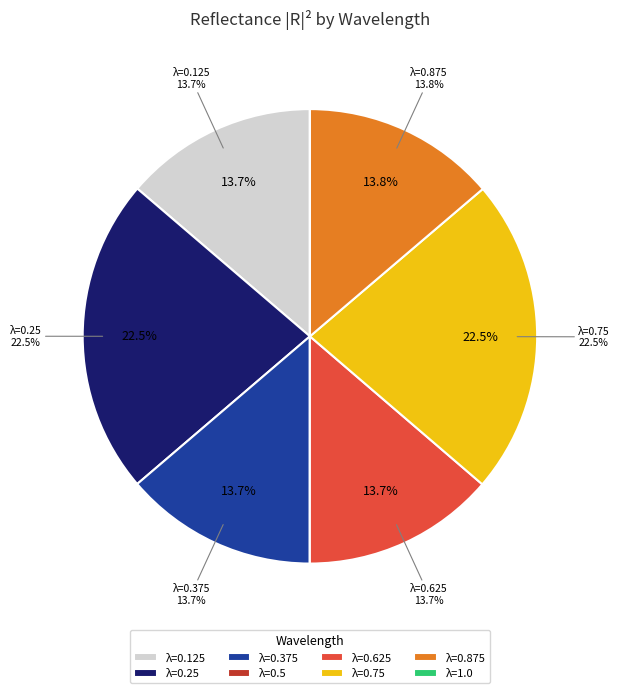

Which category has the smallest portion of the pie?

0.5